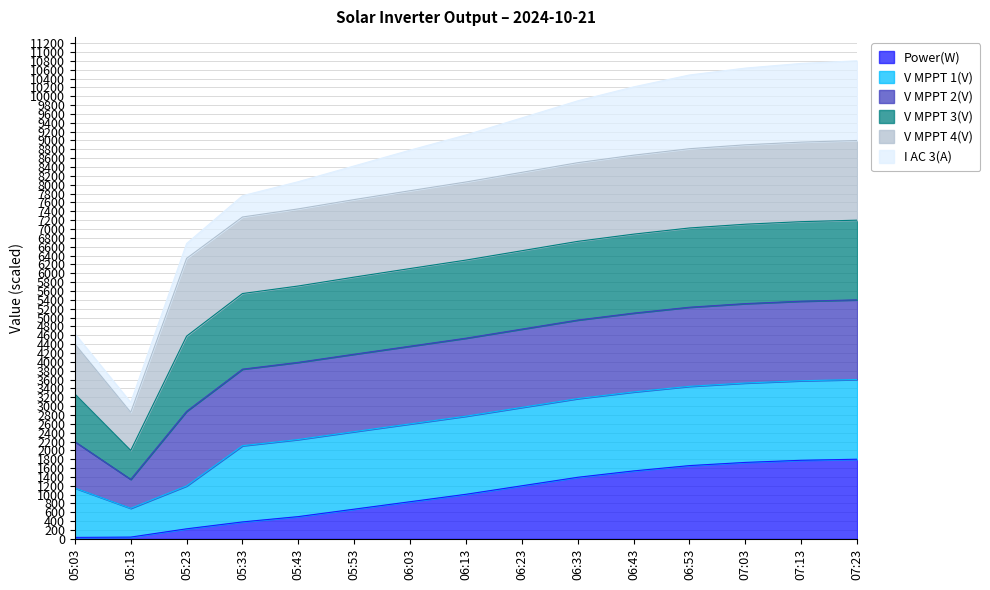

What is the total value across all series at 06:43?

10211.0